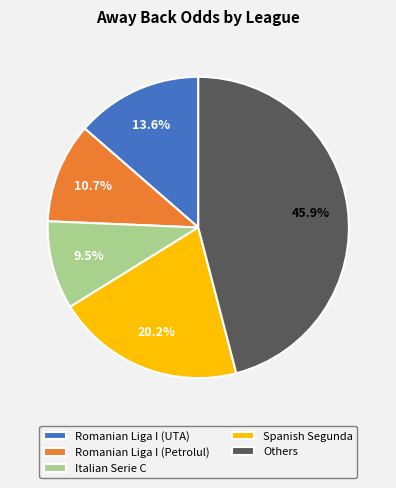

Which has a higher value, Romanian Liga I (UTA) or Spanish Segunda?

Spanish Segunda